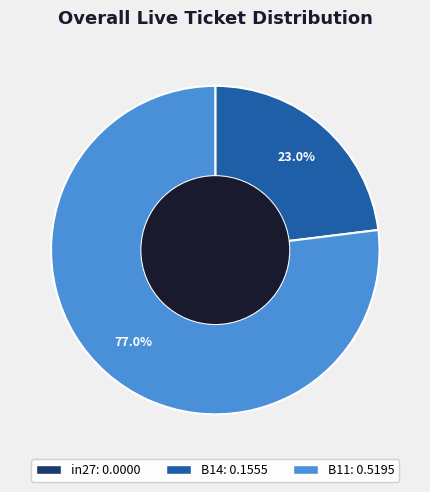

Is there a majority slice in this chart?

Yes